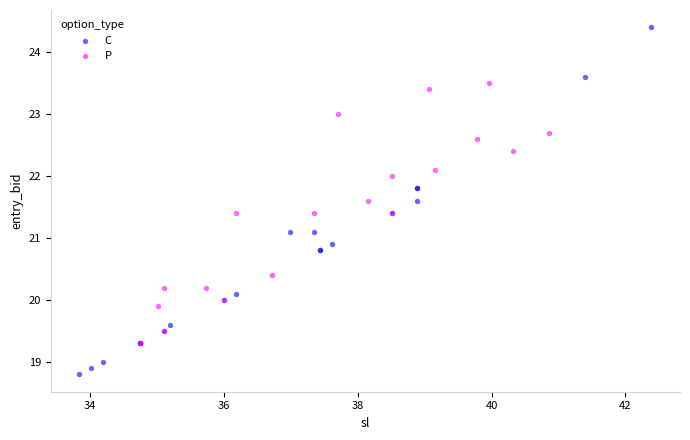

Which series reaches the minimum Y coordinate?

C